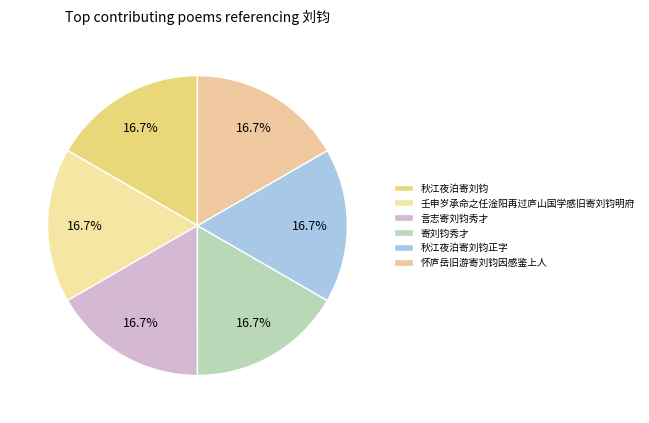

Is there any slice that represents more than half of the pie?

No